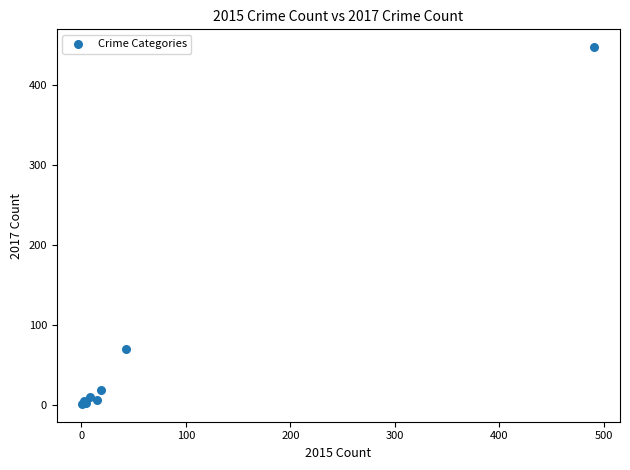

What Y value in the scatter plot is closest to 224?

69